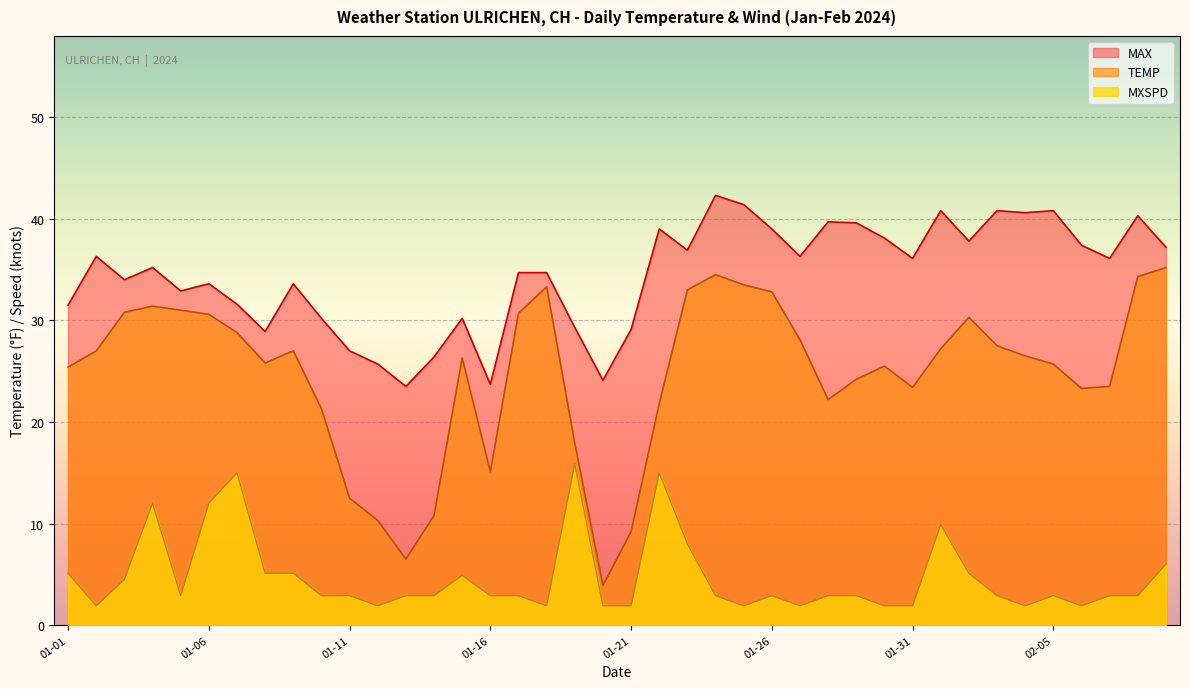

Reading left to right, extract all data points from this chart.

TEMP: 25.4	27.0	30.8	31.4	31.0	30.6	28.8	25.8	27.0	21.3	12.5	10.3	6.5	10.8	26.3	15.1	30.7	33.3	17.9	3.9	9.2	21.8	33.0	34.5	33.5	32.8	28.1	22.2	24.2	25.5	23.4	27.2	30.3	27.5	26.5	25.7	23.3	23.5	34.3	35.2
MAX: 31.5	36.3	34.0	35.2	32.9	33.6	31.6	28.9	33.6	30.2	27.0	25.7	23.5	26.4	30.2	23.7	34.7	34.7	29.3	24.1	29.1	39.0	36.9	42.3	41.4	39.0	36.3	39.7	39.6	38.1	36.1	40.8	37.8	40.8	40.6	40.8	37.4	36.1	40.3	37.2
MXSPD: 5.1	1.9	4.5	12.0	2.9	12.0	15.0	5.1	5.1	2.9	2.9	1.9	2.9	2.9	4.9	2.9	2.9	1.9	15.9	1.9	1.9	15.0	8.0	2.9	1.9	2.9	1.9	2.9	2.9	1.9	1.9	9.9	5.1	2.9	1.9	2.9	1.9	2.9	2.9	6.0